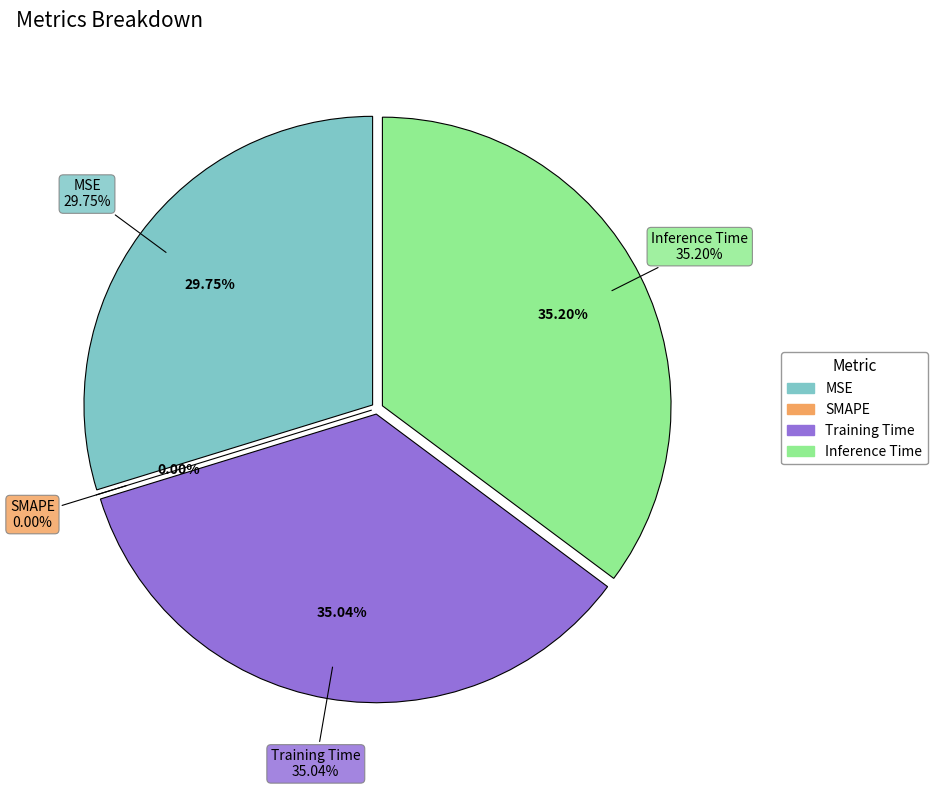

To the nearest percent, what is the difference between the MSE and SMAPE slice percentages?

30%